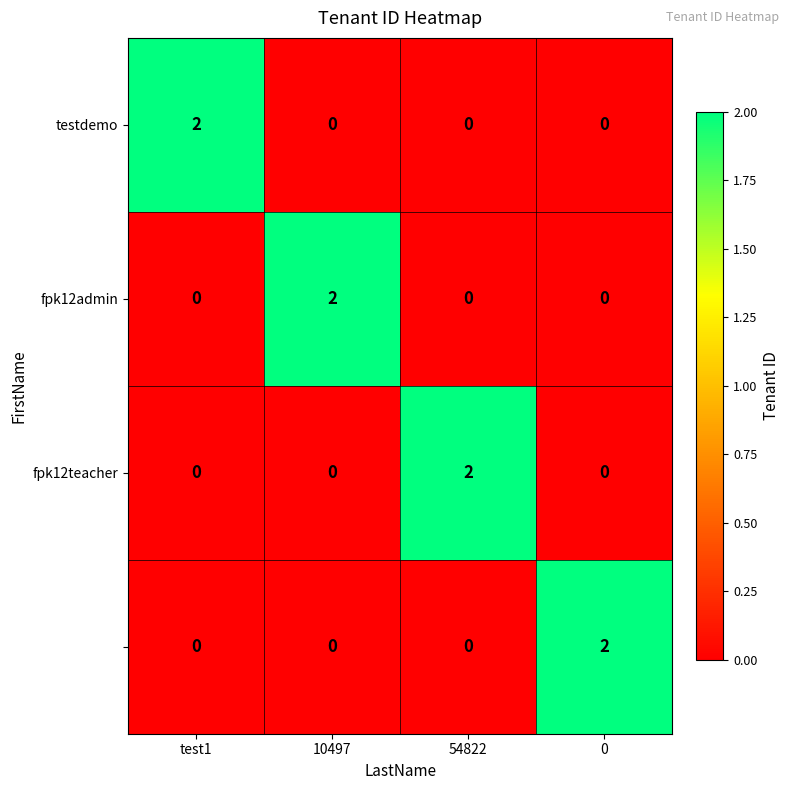

At how many categories does at least one series exceed 1?

4